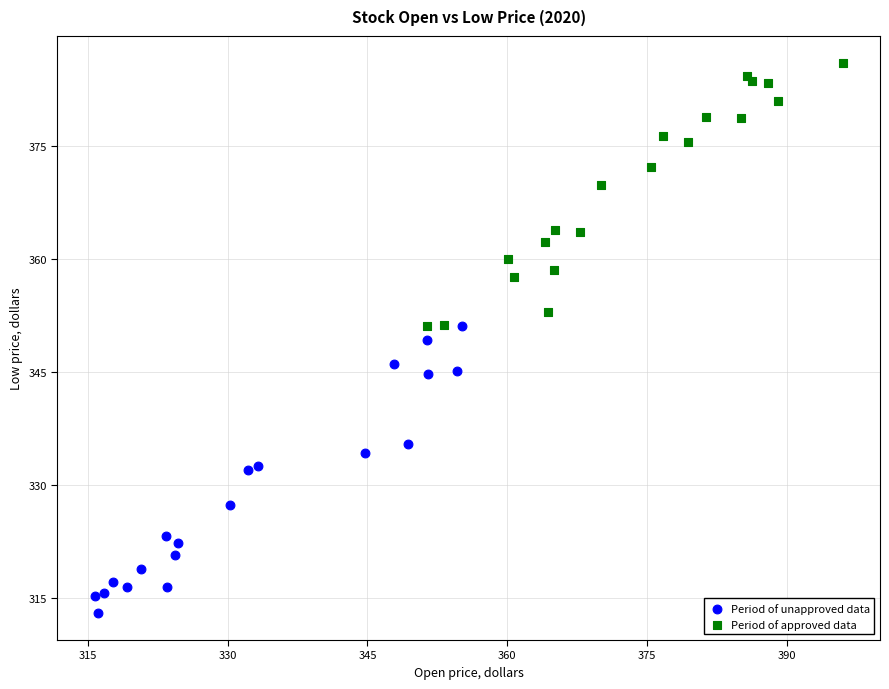

Which series reaches the maximum Y coordinate?

Period of approved data